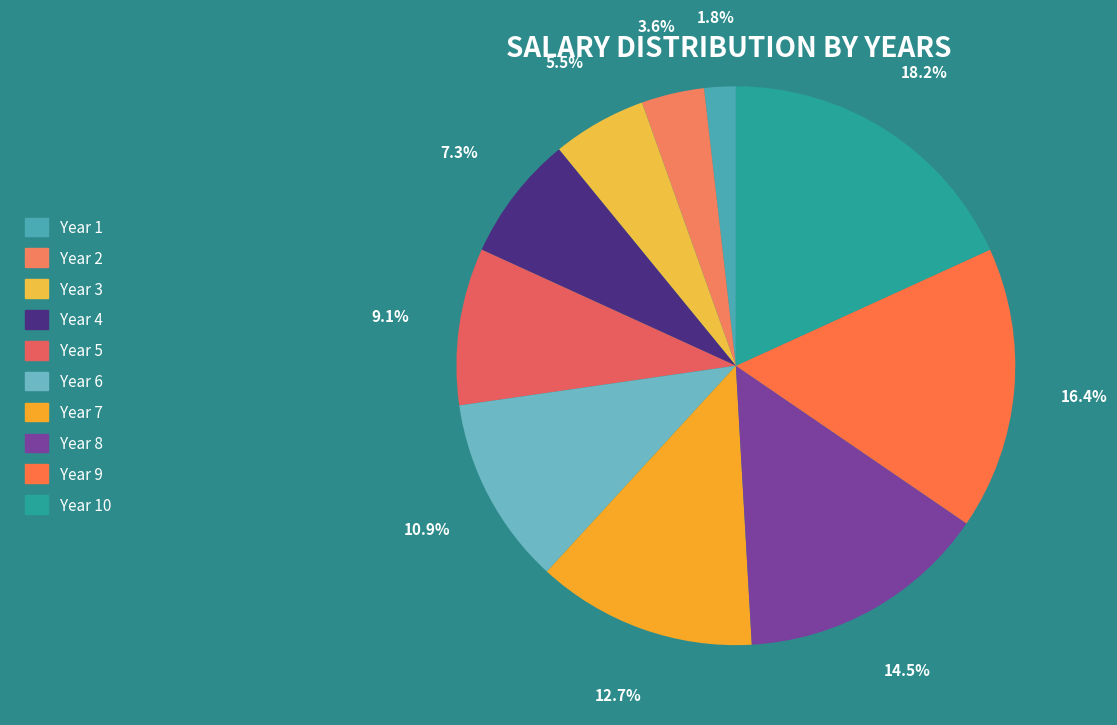

Count the number of slices in the pie.

10